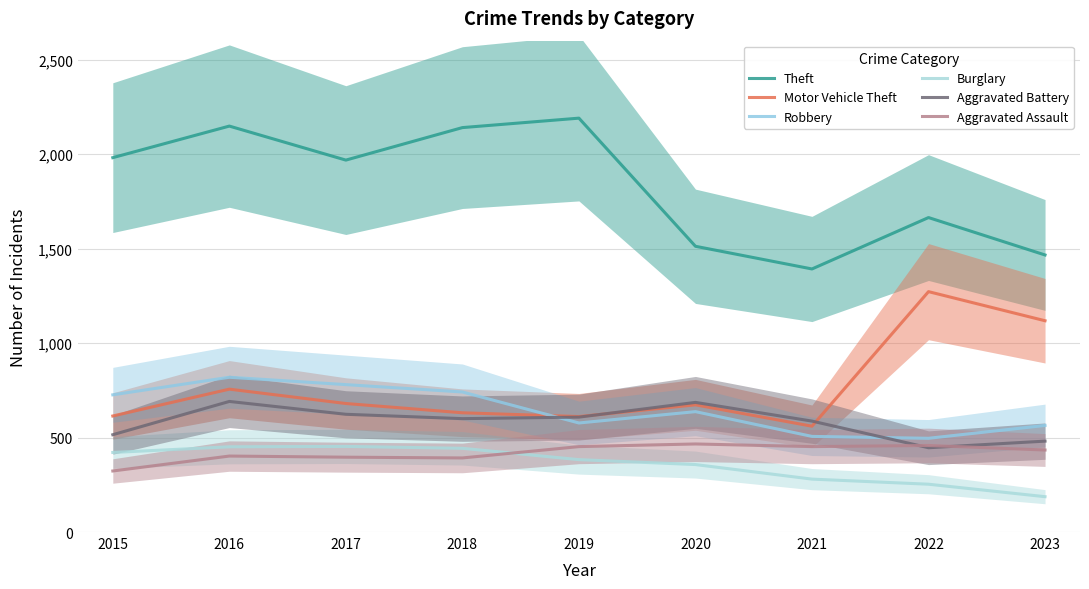

At which category is the sum across all series the highest?

2016